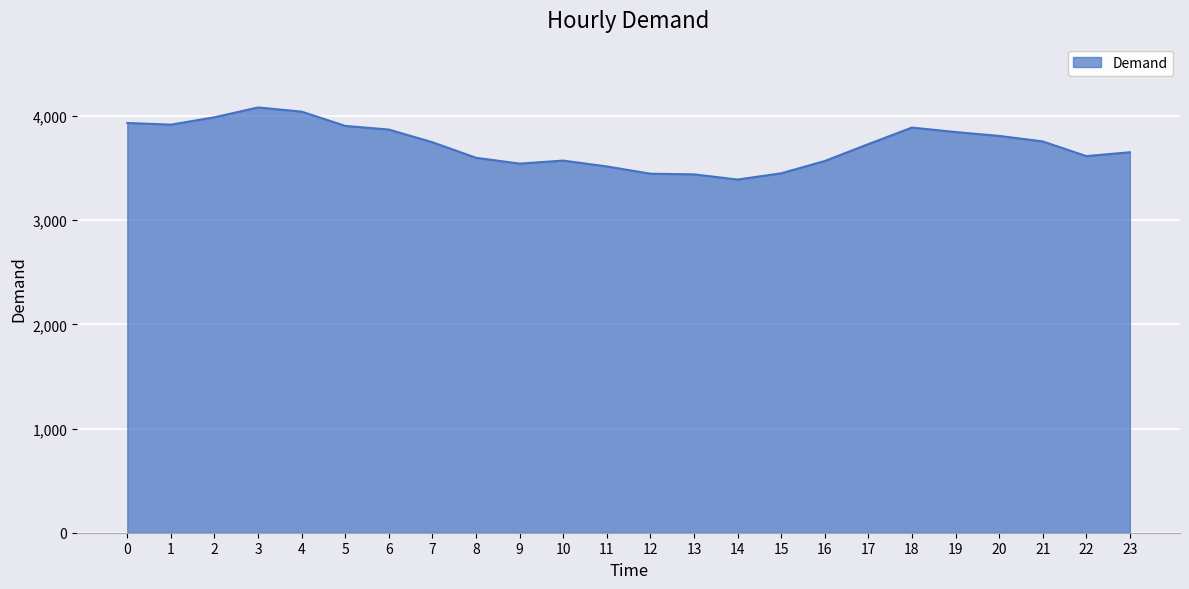

What is the average value?

3721